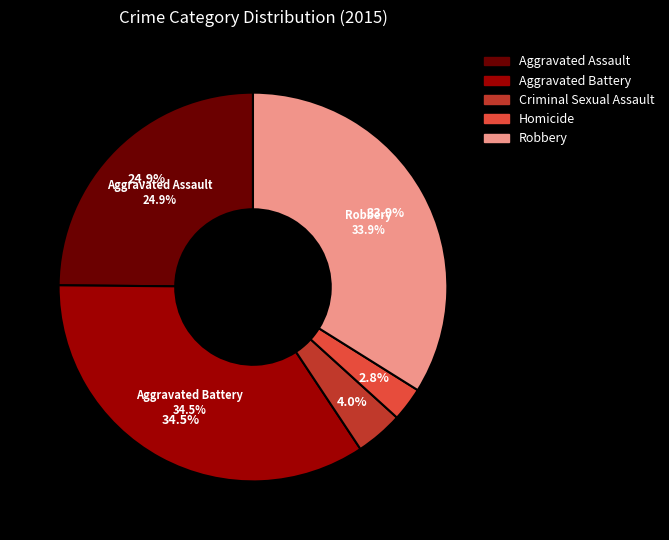

What percentage is the Robbery slice, to the nearest percent?

34%